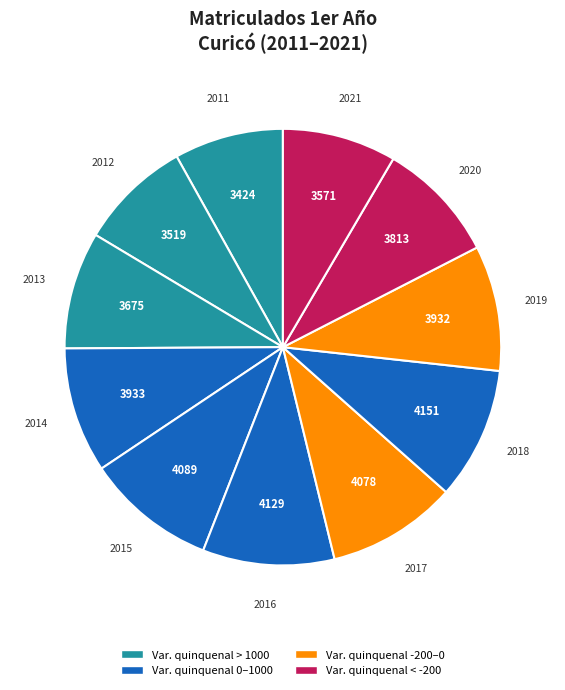

How many segments does this pie chart have?

11